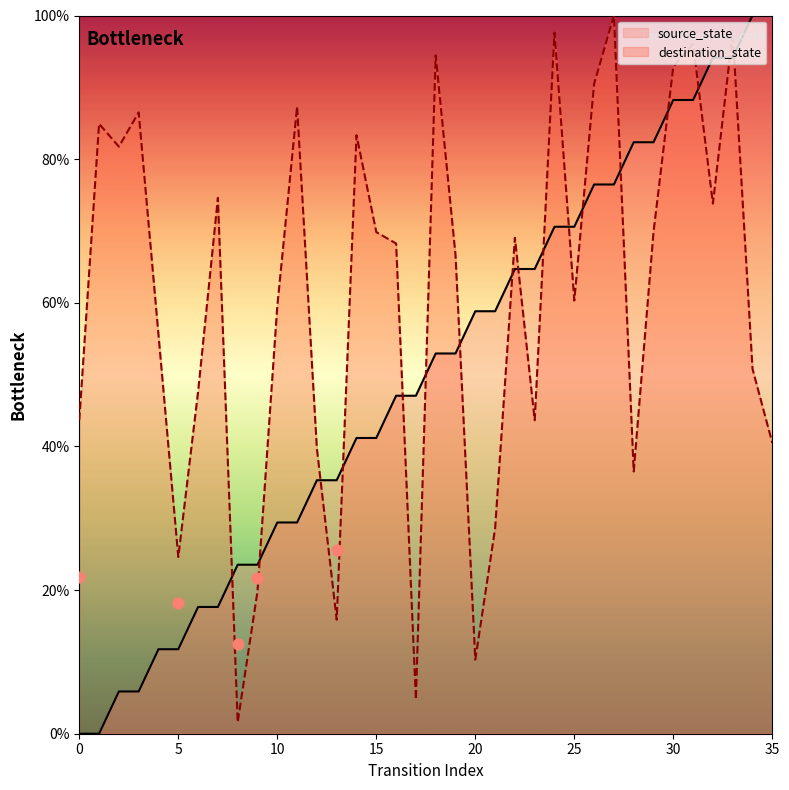

What is the total value across all series at 14?

124.5